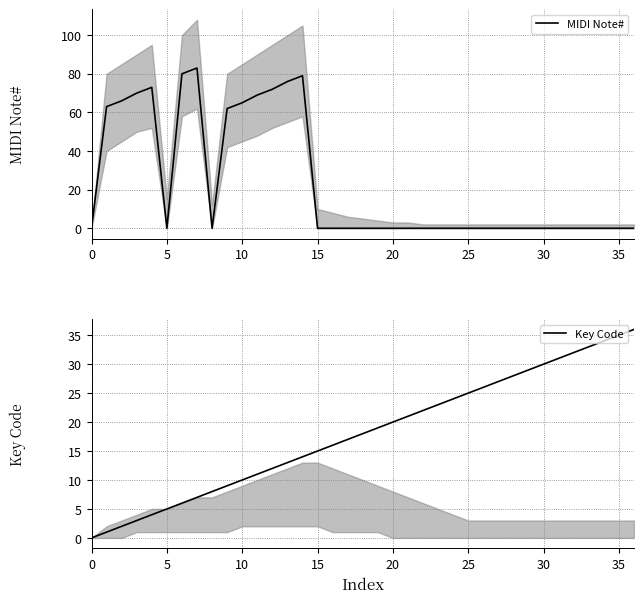

True or false: MIDI Note# has a value of 43 at 30.

False